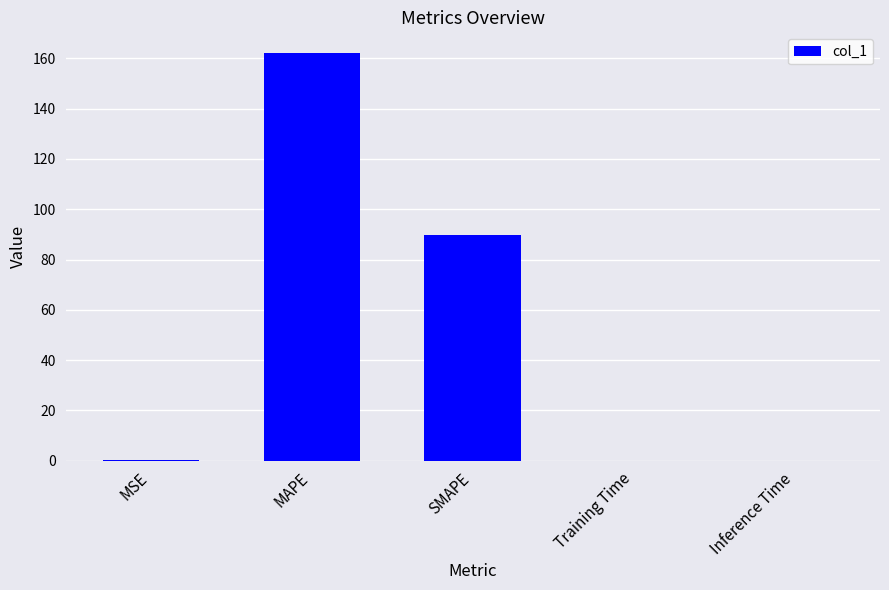

At which label is the value closest to 81?

SMAPE